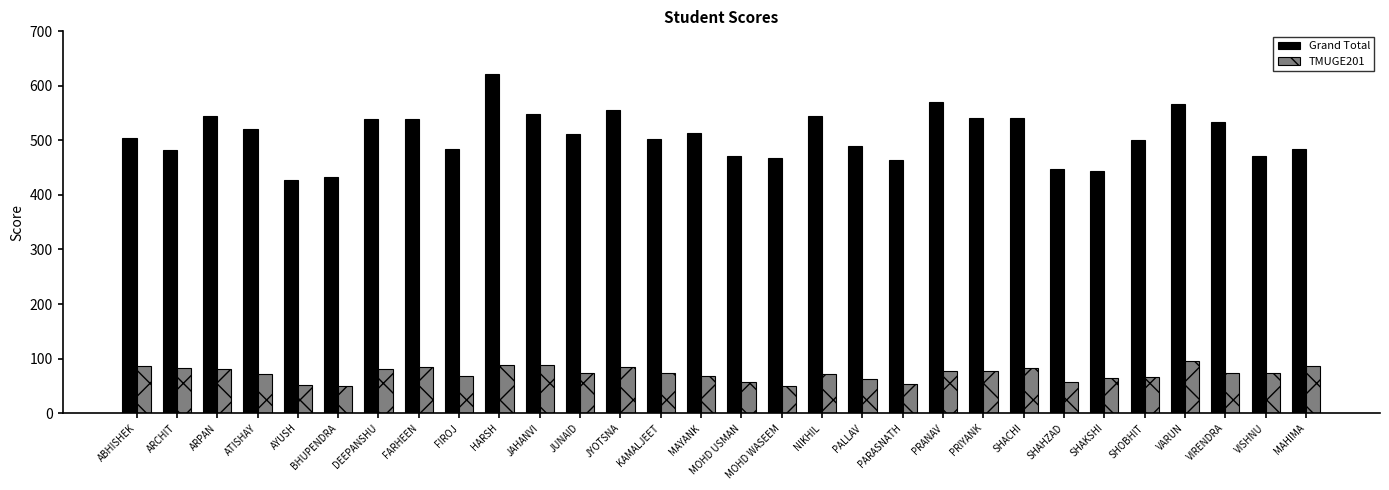

Is it true that Grand Total equals 505 at ABHISHEK?

True